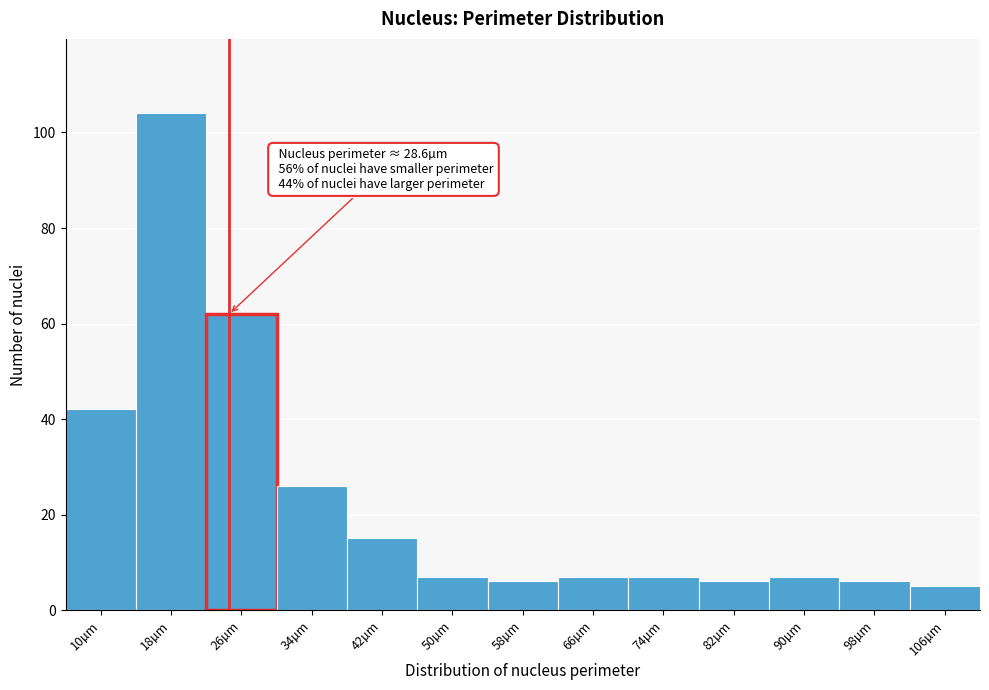

Reading left to right, transcribe all the data shown in this chart.

10µm=42	18µm=104	26µm=62	34µm=26	42µm=15	50µm=7	58µm=6	66µm=7	74µm=7	82µm=6	90µm=7	98µm=6	106µm=5